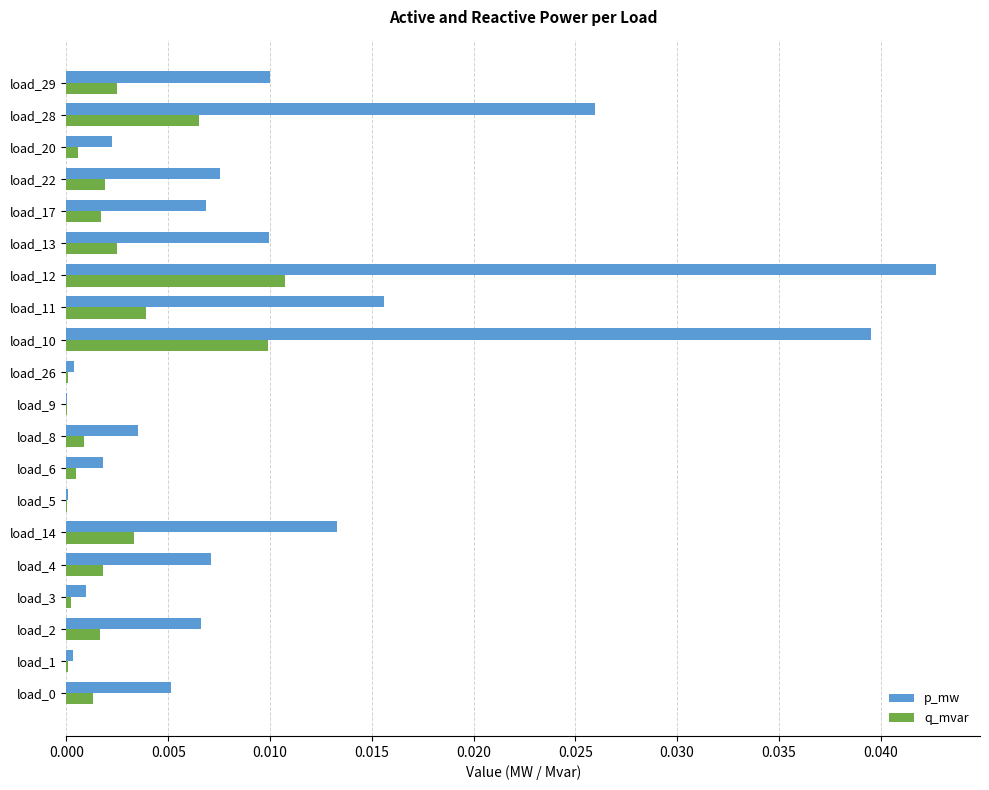

At which category is the sum across all series the highest?

load_12